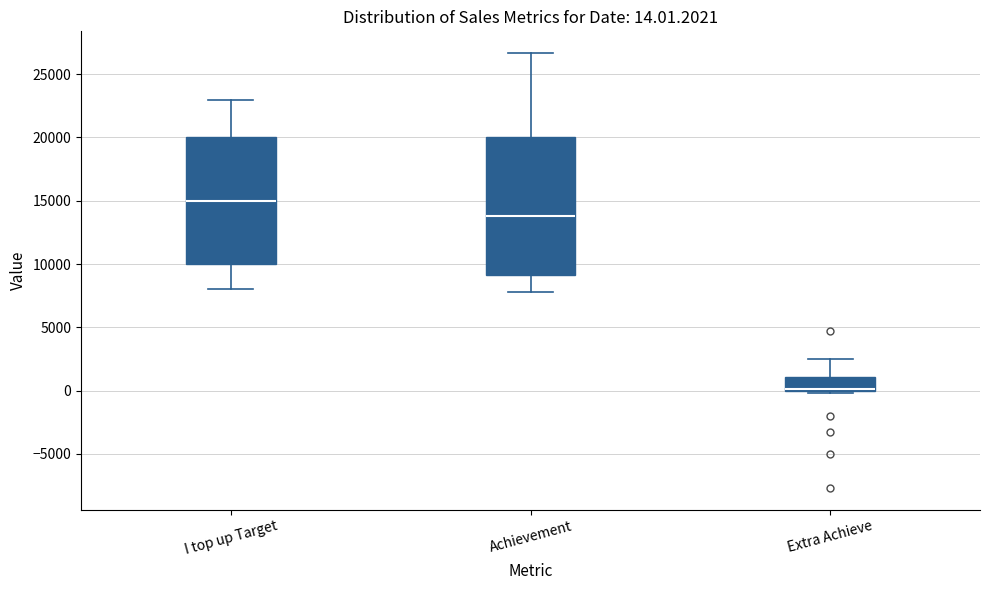

Which box has the highest median line?

I top up Target